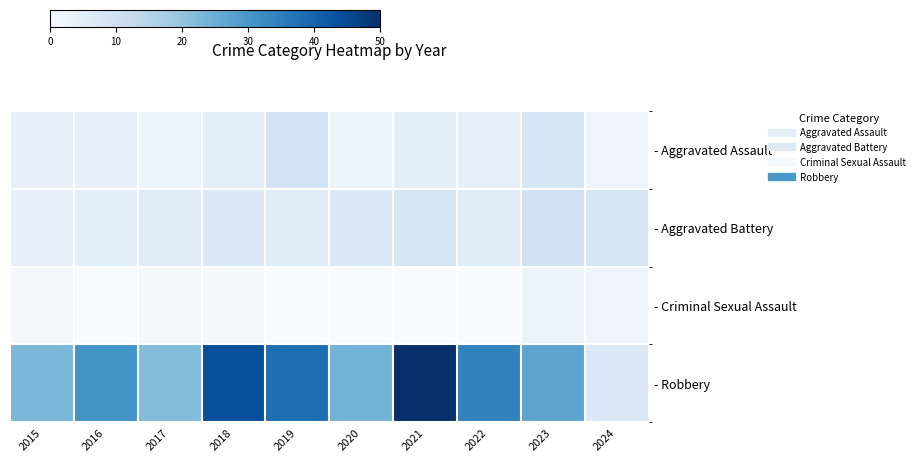

What is the total value across all series at 2021?

63